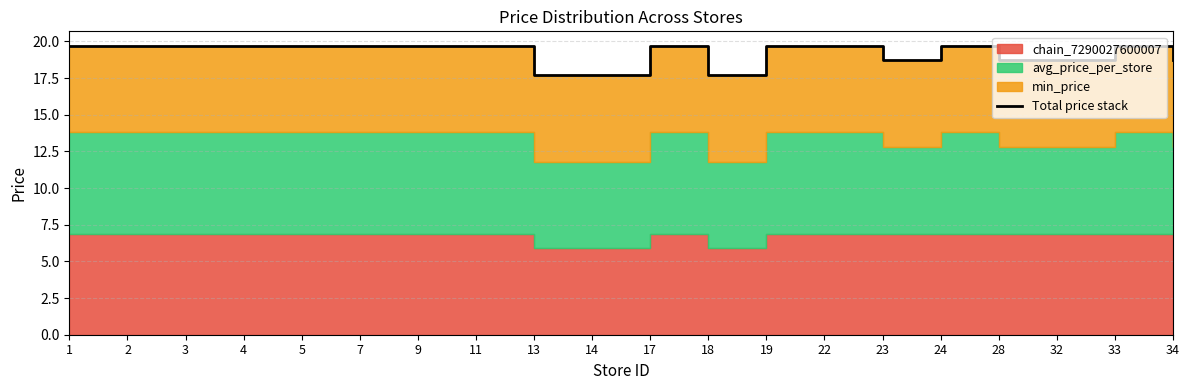

Is it true that the value at 28 is 27.5?

False